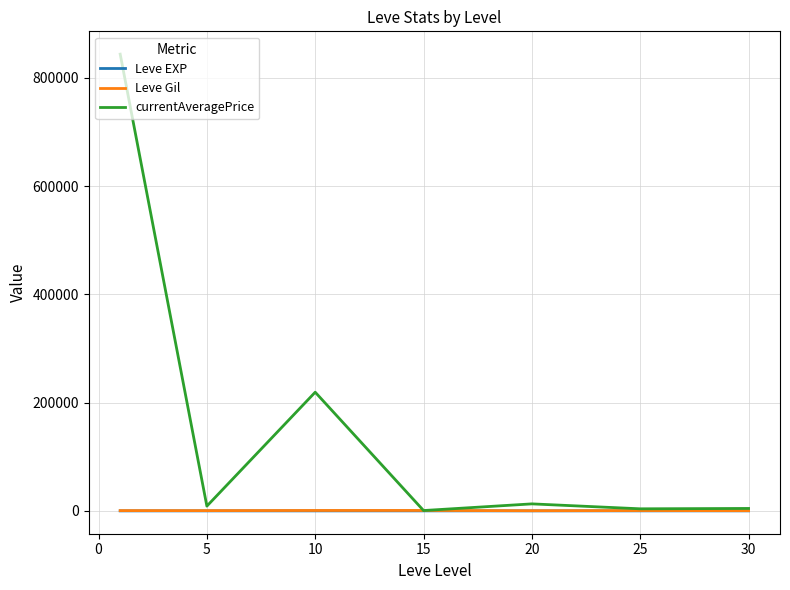

What is the greatest value displayed?

843952.7